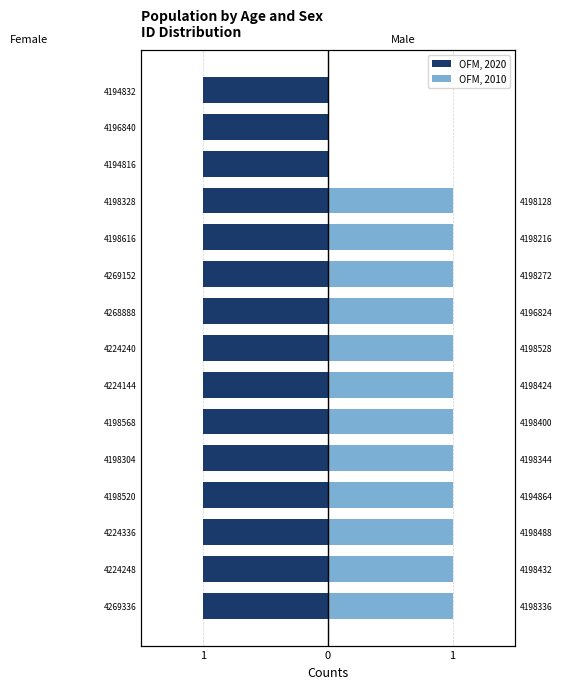

What is the greatest value displayed?

1.0